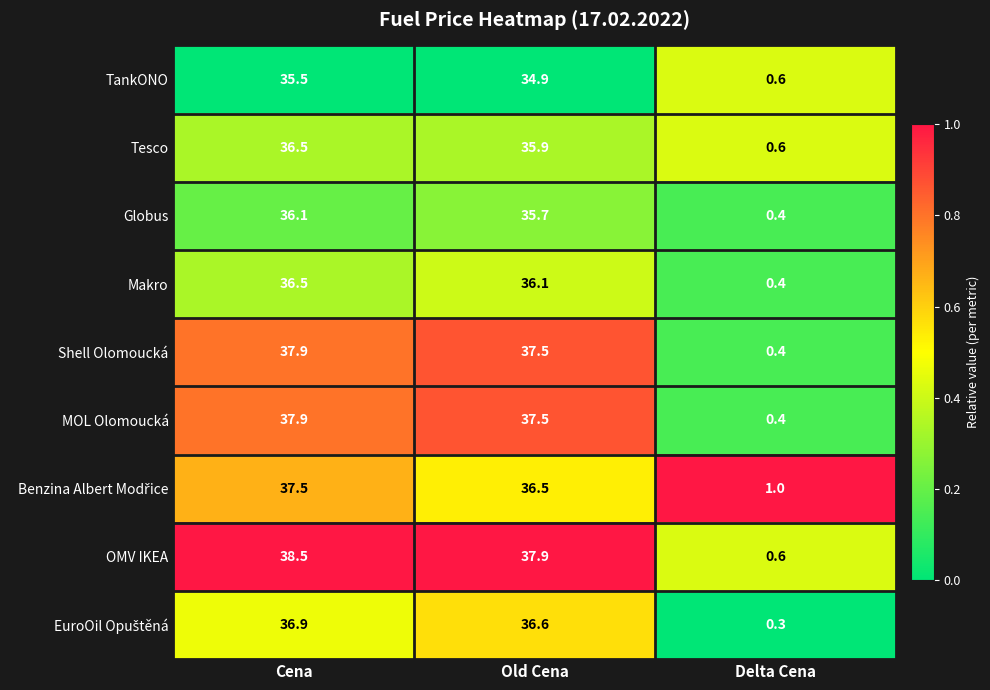

What is the difference between the maximum and minimum values in the TankONO series?

34.9